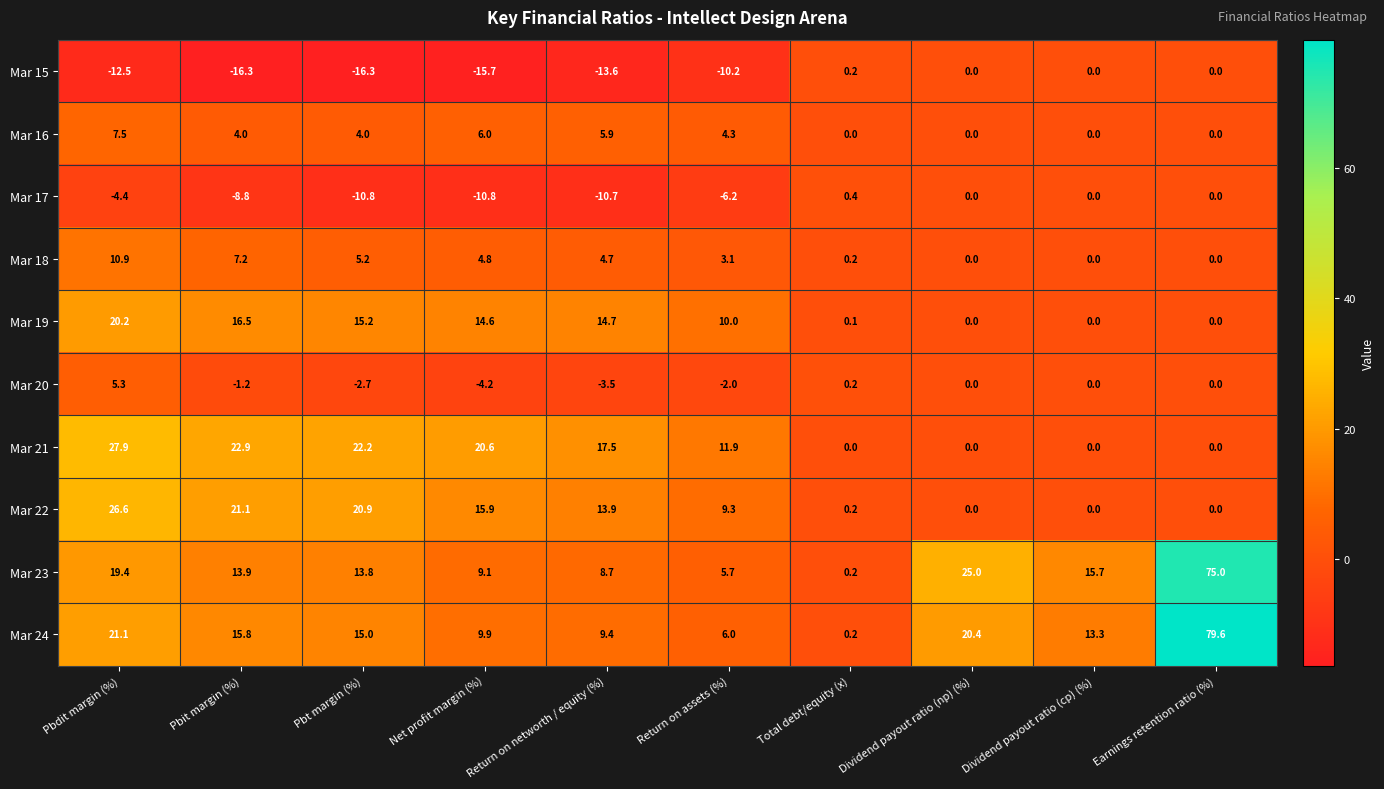

What is the difference between the second highest and second lowest values in the Mar 15 series?

16.3